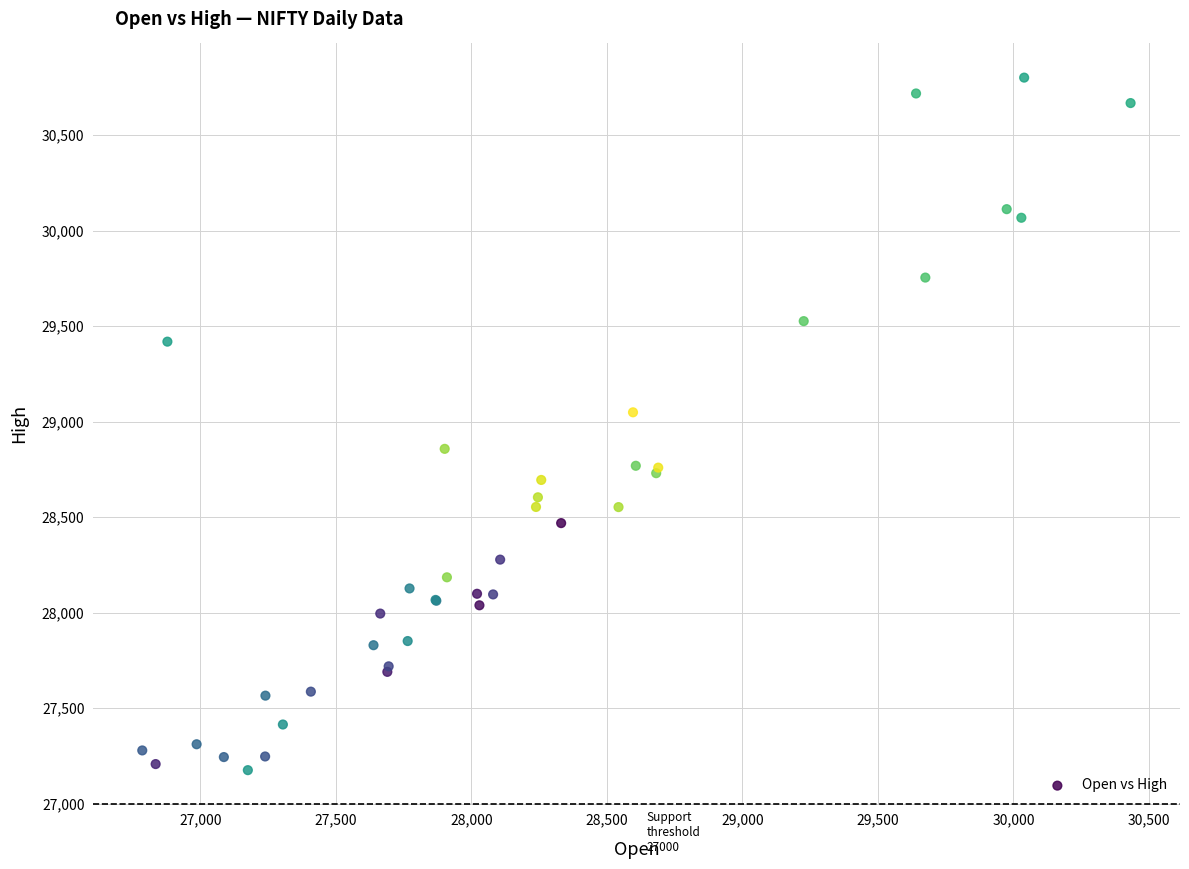

What Y value in the scatter plot is closest to 28988?

29049.1